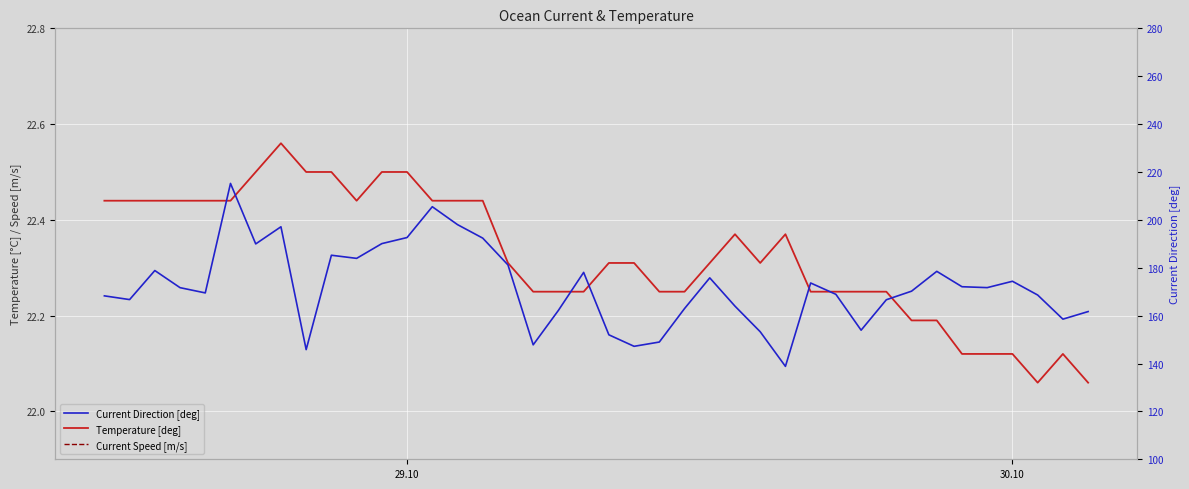

What are all the series names shown in the legend?

Temperature [deg], Current Speed [m/s], Current Direction [deg]